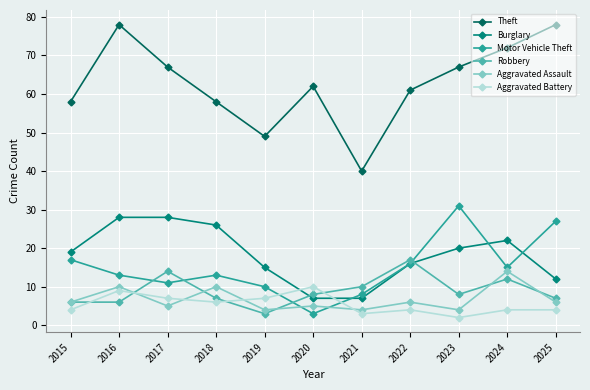

Between 2018 and 2020, which series saw the biggest shift?

Burglary